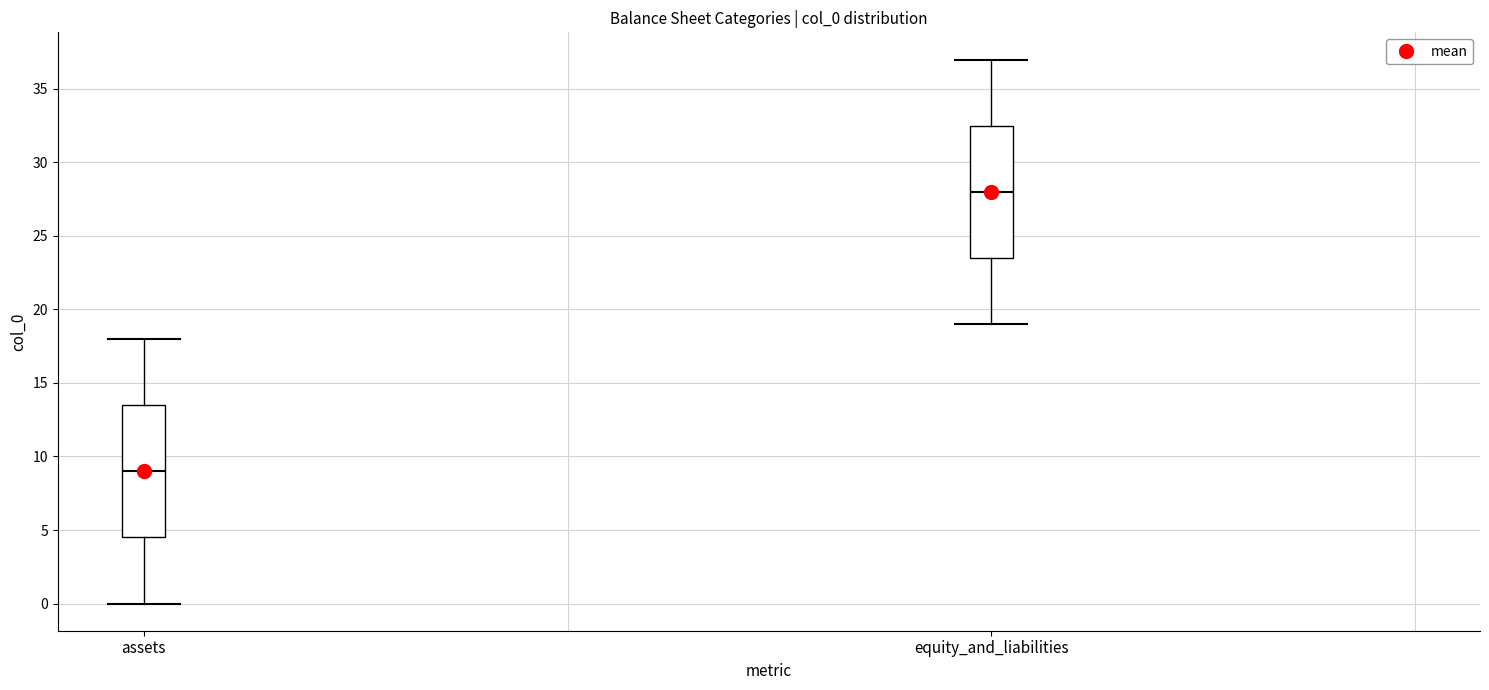

Which box's median line is the lowest?

assets